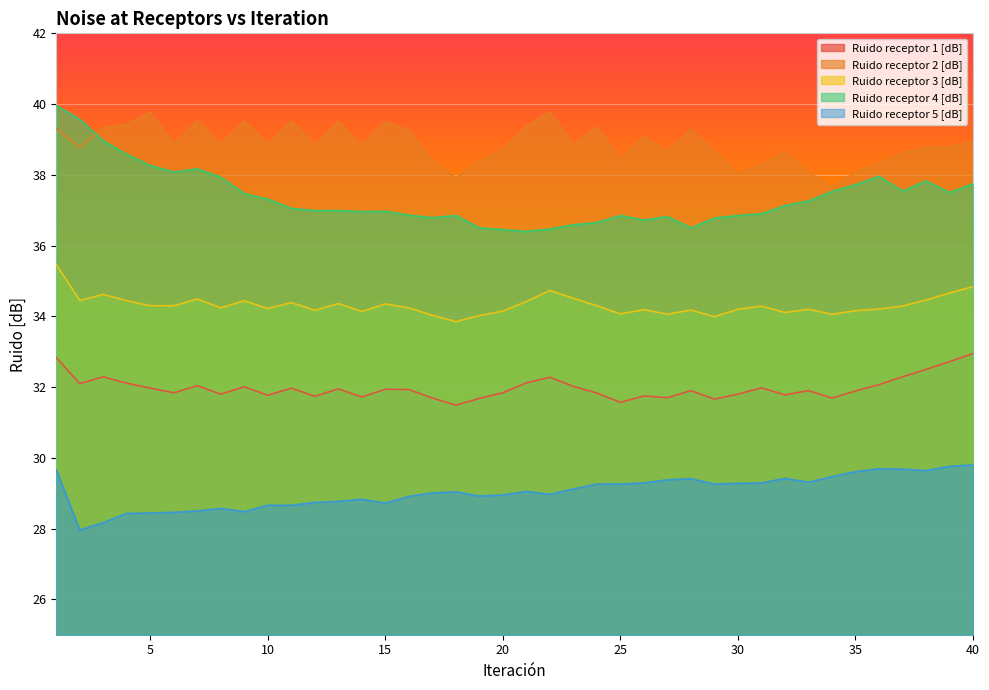

Which category has the highest value across all series?

1